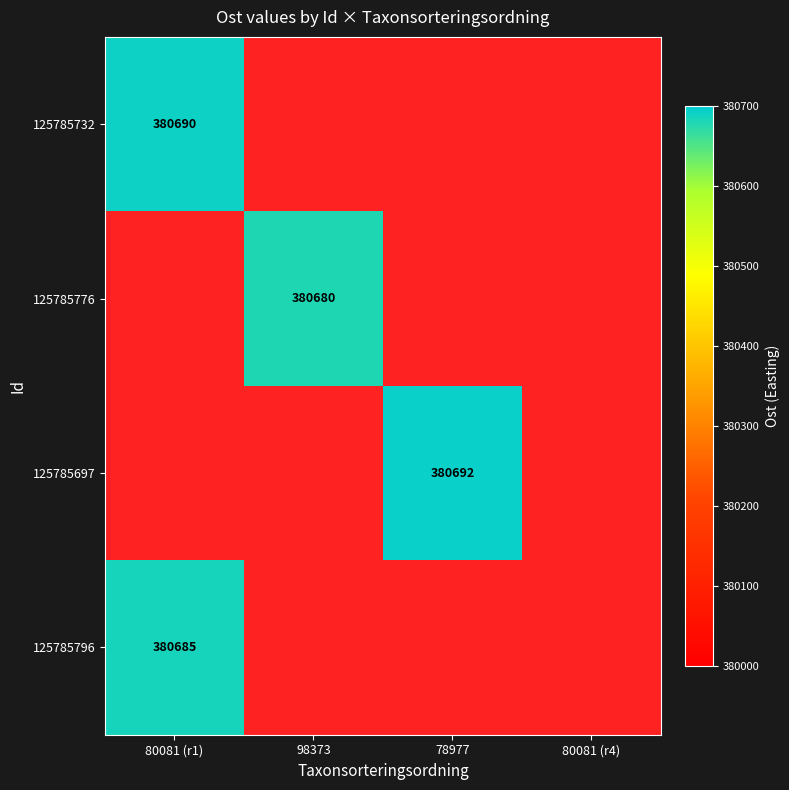

The 125785776 series shows 118135 at 98373. True or false?

False